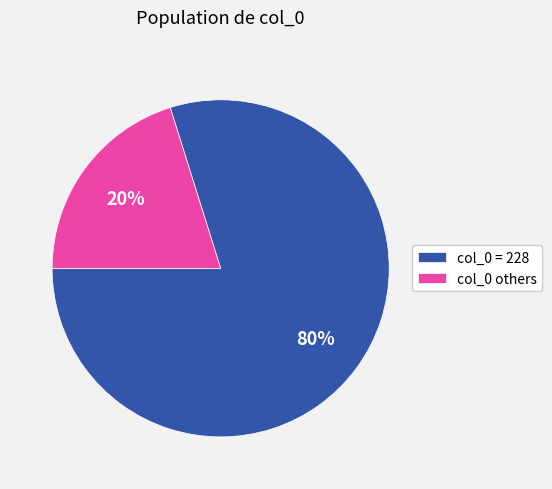

To the nearest percent, what portion does col_0 others represent?

20%